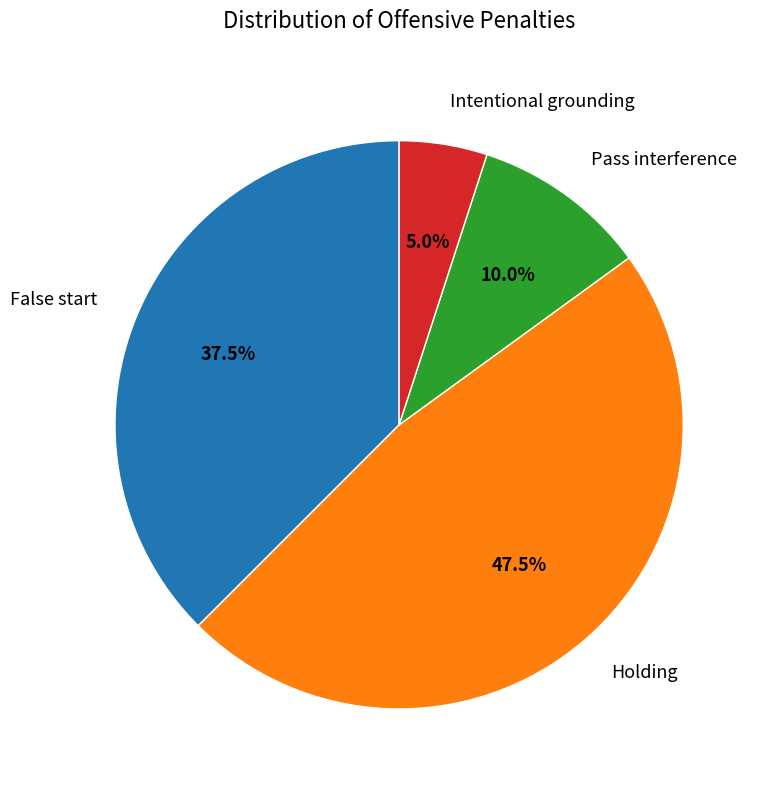

How many segments does this pie chart have?

4